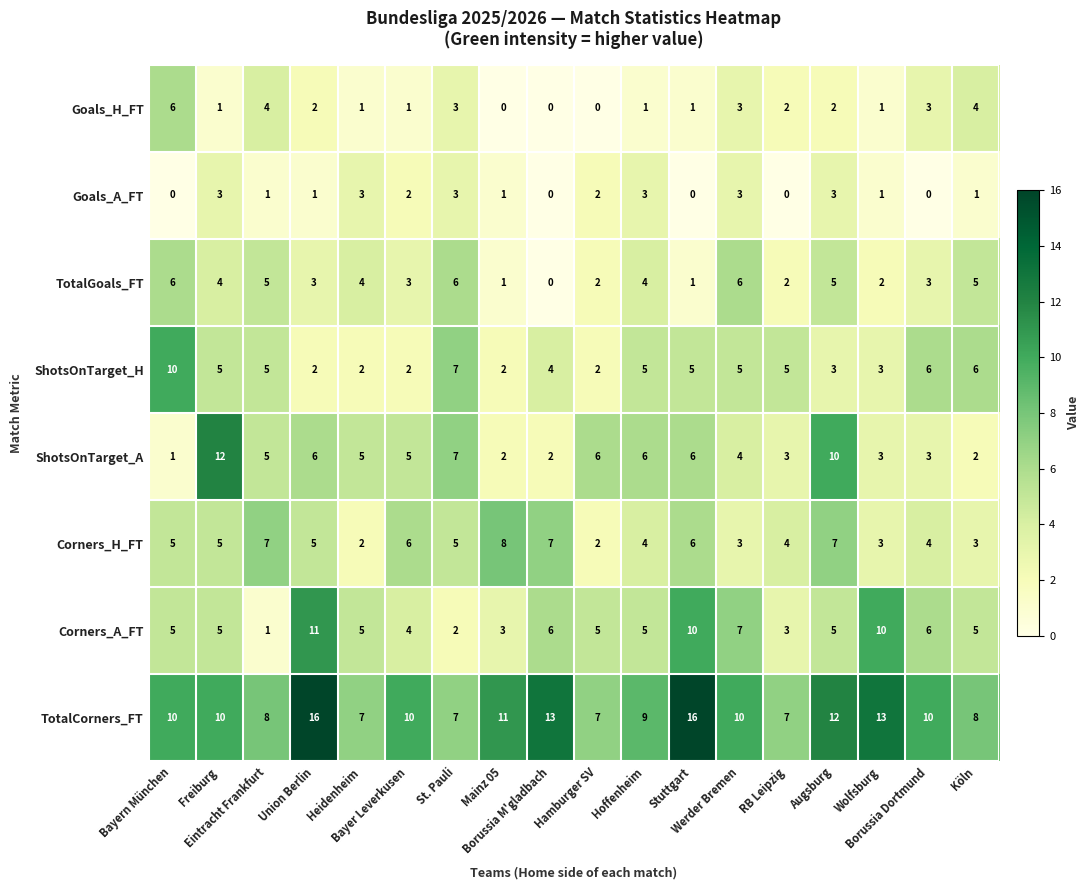

At which category is the sum across all series the highest?

Augsburg